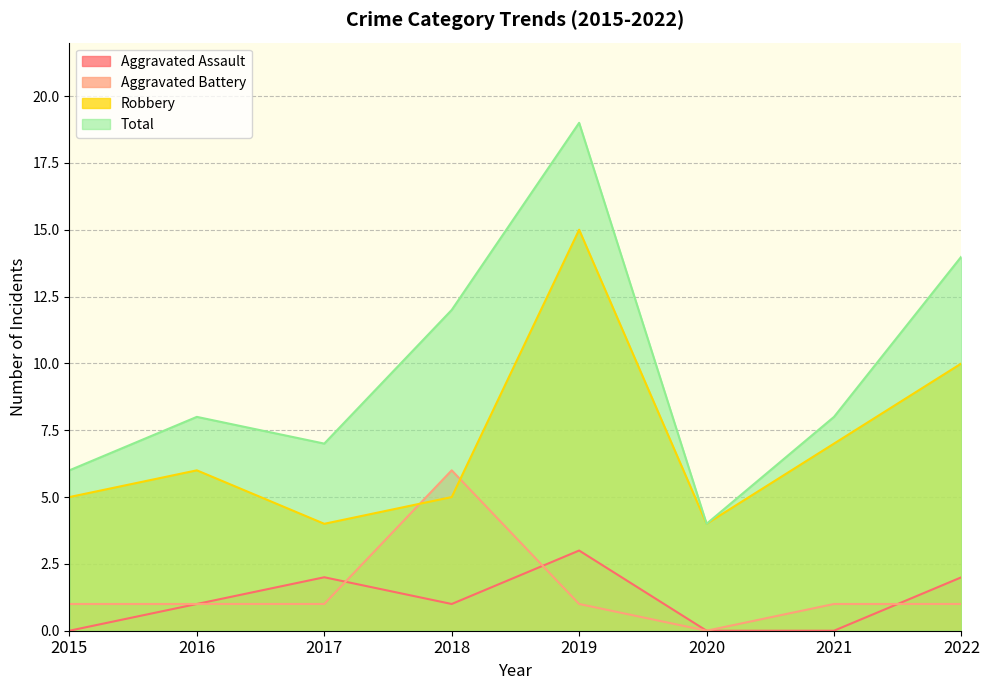

True or false: Robbery and Aggravated Battery intersect in this chart.

True